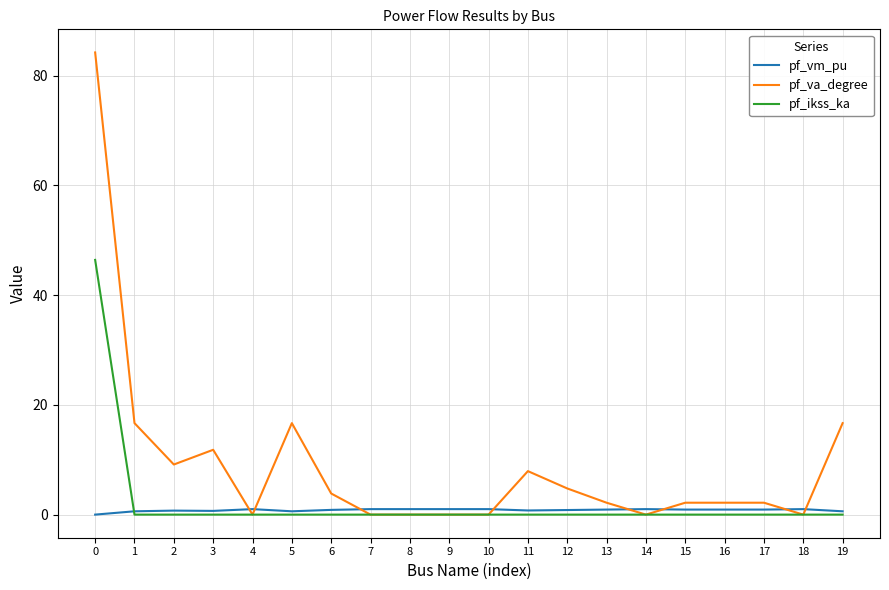

What is the total value across all series at 9?

1.0